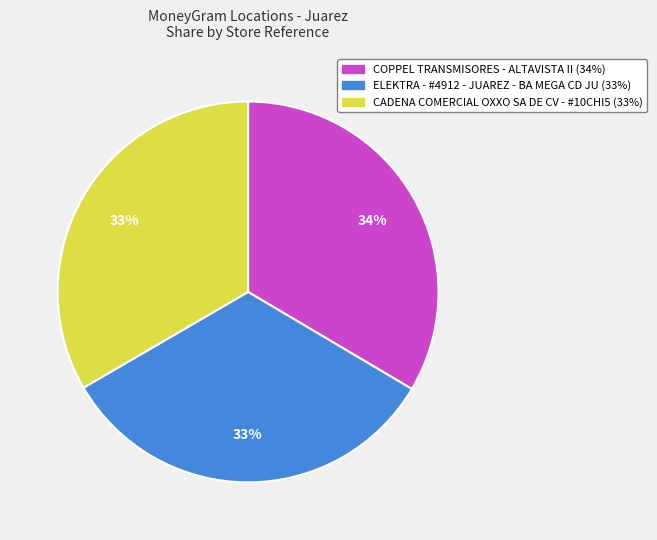

Is there any slice that represents more than half of the pie?

No